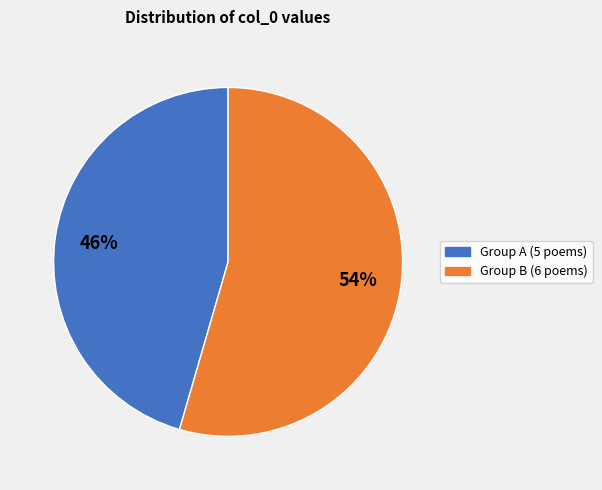

To the nearest percent, what is the average slice percentage?

50%